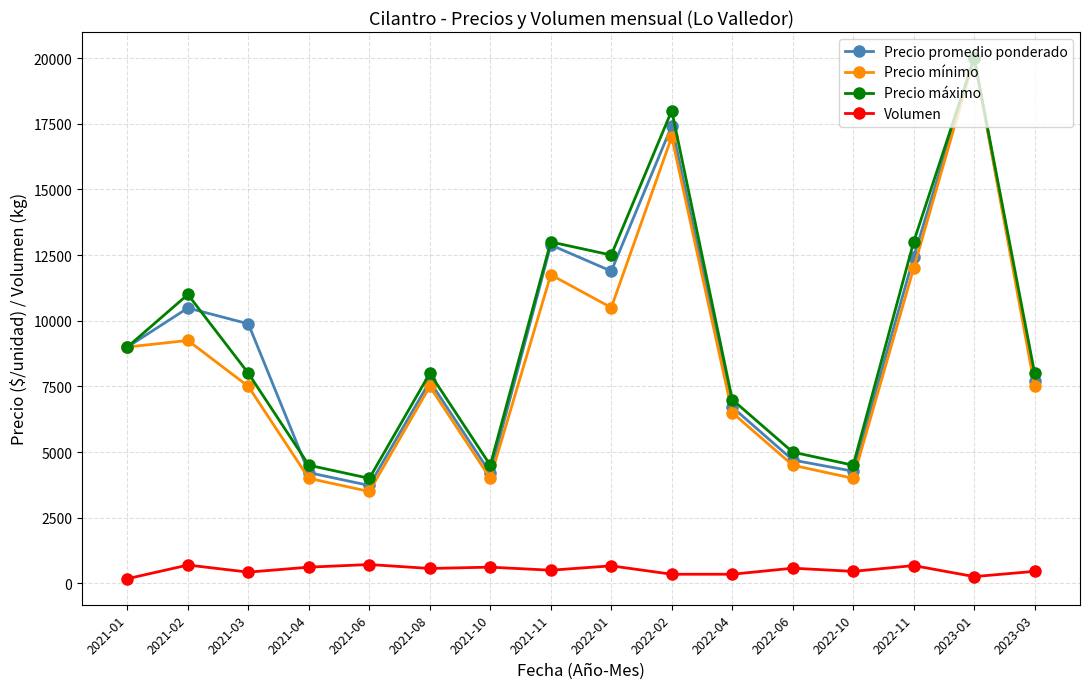

At how many categories does at least one series exceed 2673?

16